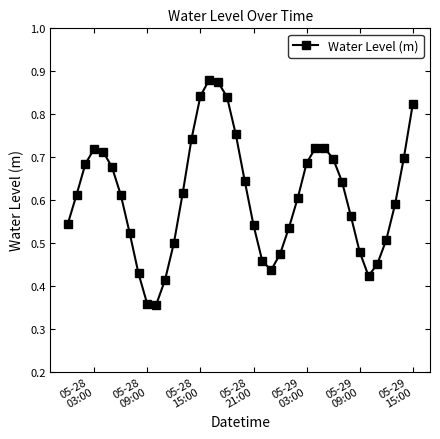

True or false: the data has more than 1 interior local peaks.

True